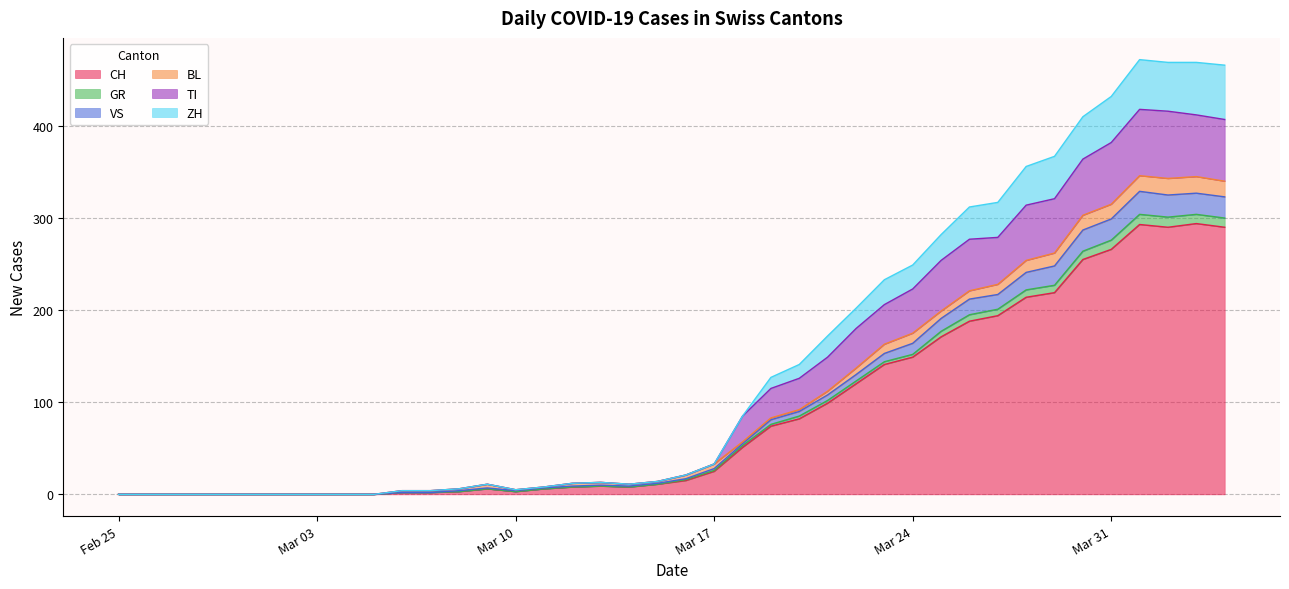

Rank the categories by VS value from lowest to highest.

2020-02-25, 2020-02-26, 2020-02-27, 2020-02-28, 2020-02-29, 2020-03-01, 2020-03-02, 2020-03-03, 2020-03-04, 2020-03-05, 2020-03-06, 2020-03-07, 2020-03-10, 2020-03-08, 2020-03-11, 2020-03-09, 2020-03-14, 2020-03-12, 2020-03-13, 2020-03-15, 2020-03-16, 2020-03-17, 2020-03-18, 2020-03-19, 2020-03-20, 2020-03-21, 2020-03-22, 2020-03-23, 2020-03-24, 2020-03-25, 2020-03-26, 2020-03-27, 2020-03-28, 2020-03-29, 2020-03-30, 2020-03-31, 2020-04-04, 2020-04-02, 2020-04-03, 2020-04-01